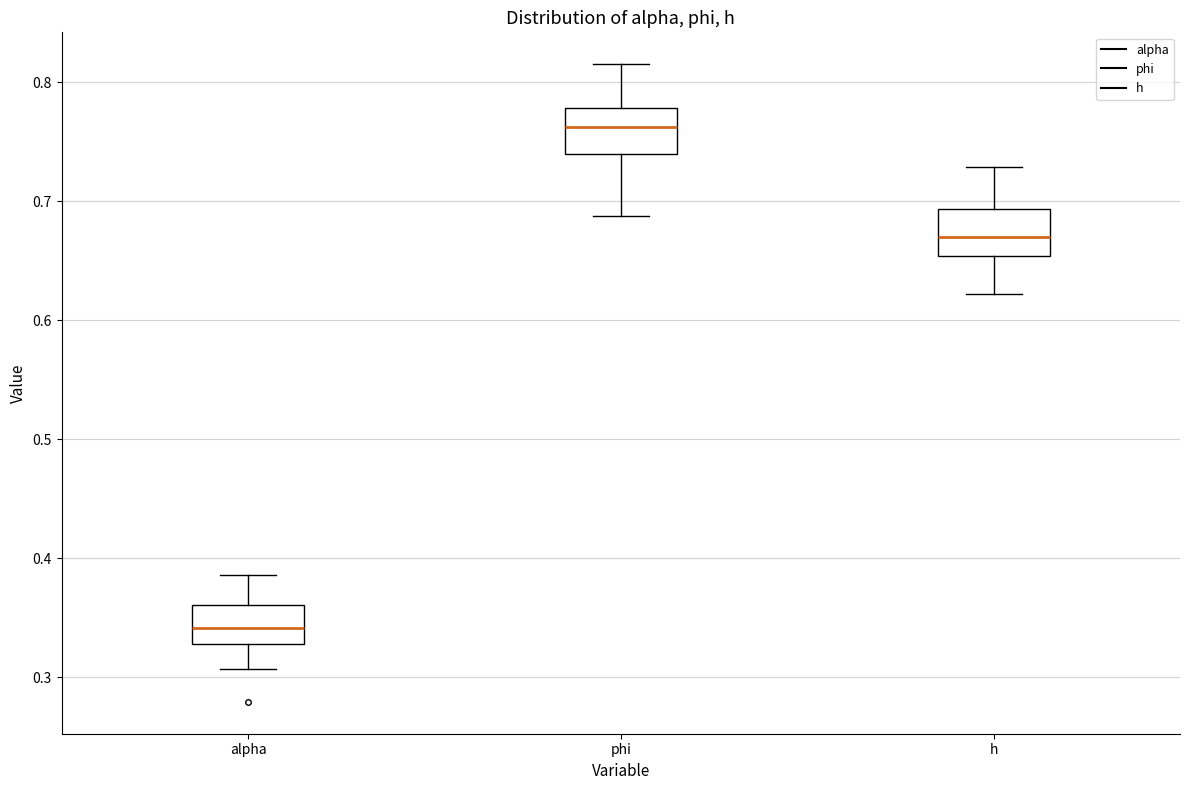

Where does the upper whisker of the box for phi end on the y-axis? The values are not printed on the chart, so give them approximately, as read against the axis.

0.82